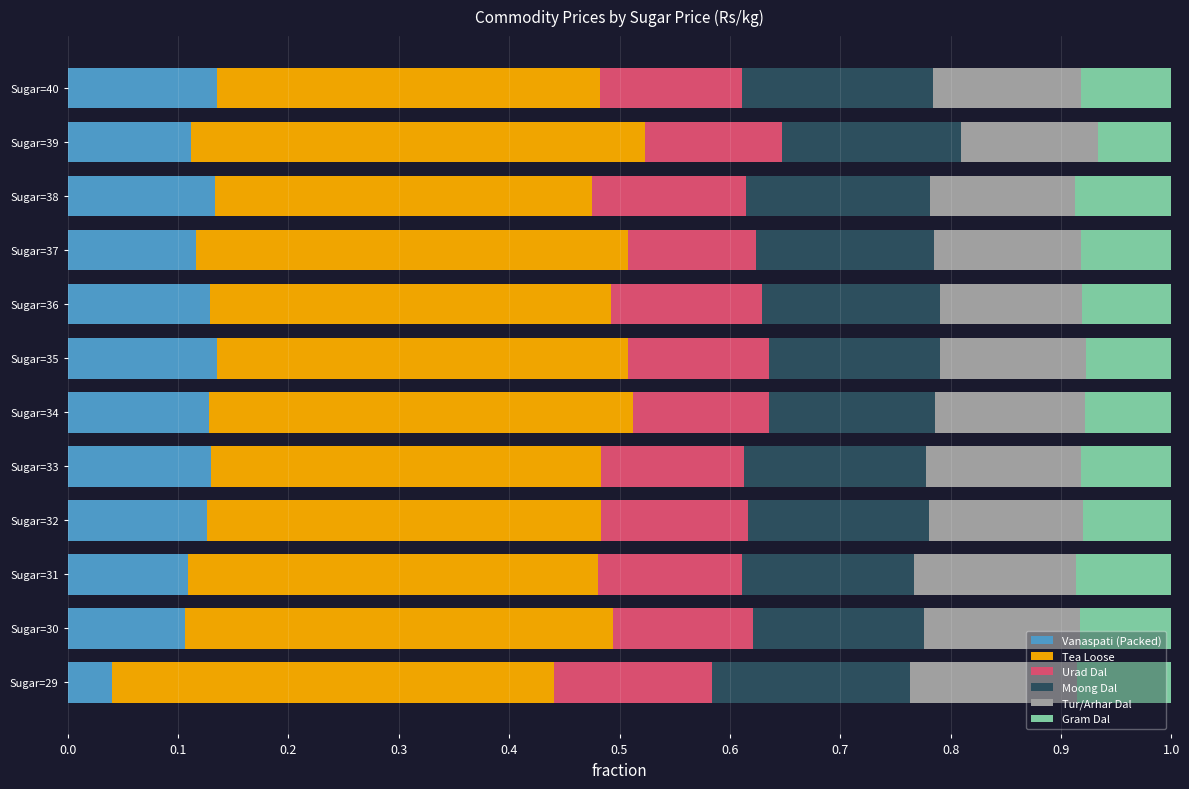

Which category has the lowest value in the Vanaspati (Packed) series?

Sugar=29